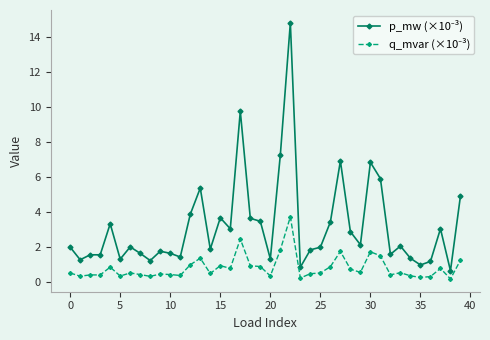

What is the greatest value displayed?

14.8